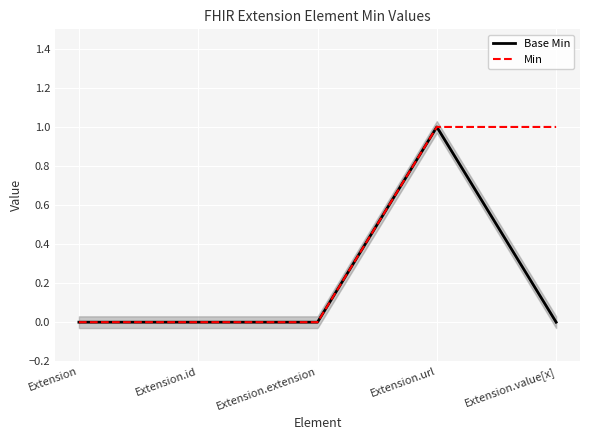

What is the sum of all Min values?

2